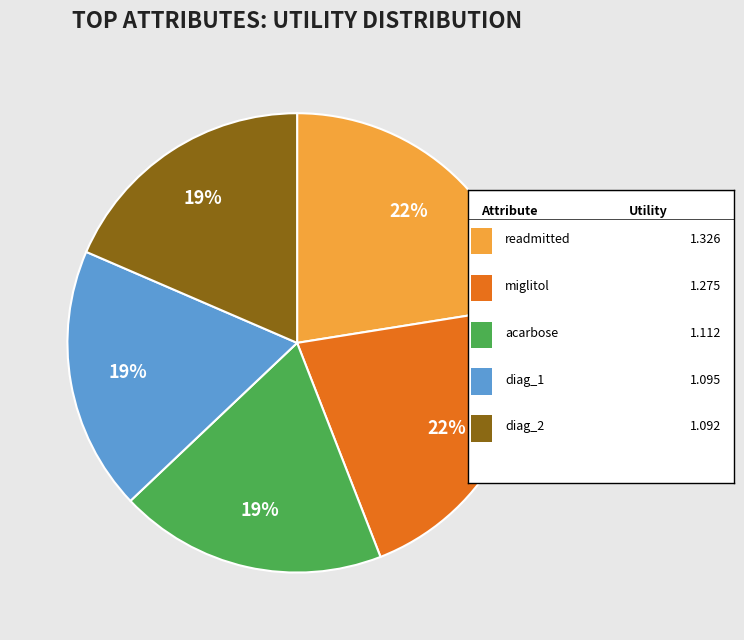

Does any single category account for the majority?

No